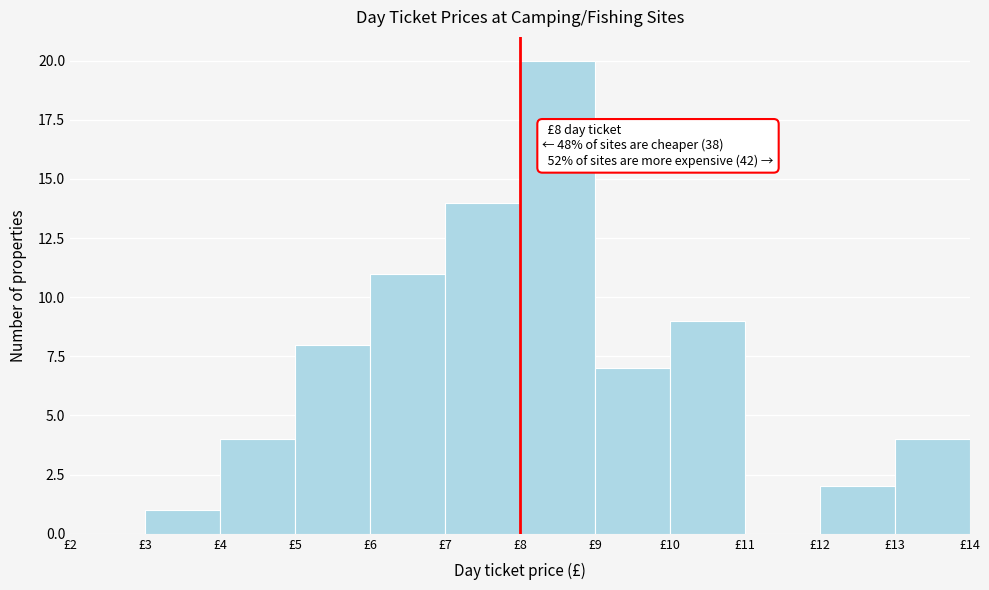

Over which range of the x-axis is the bar tallest?

8 to 9